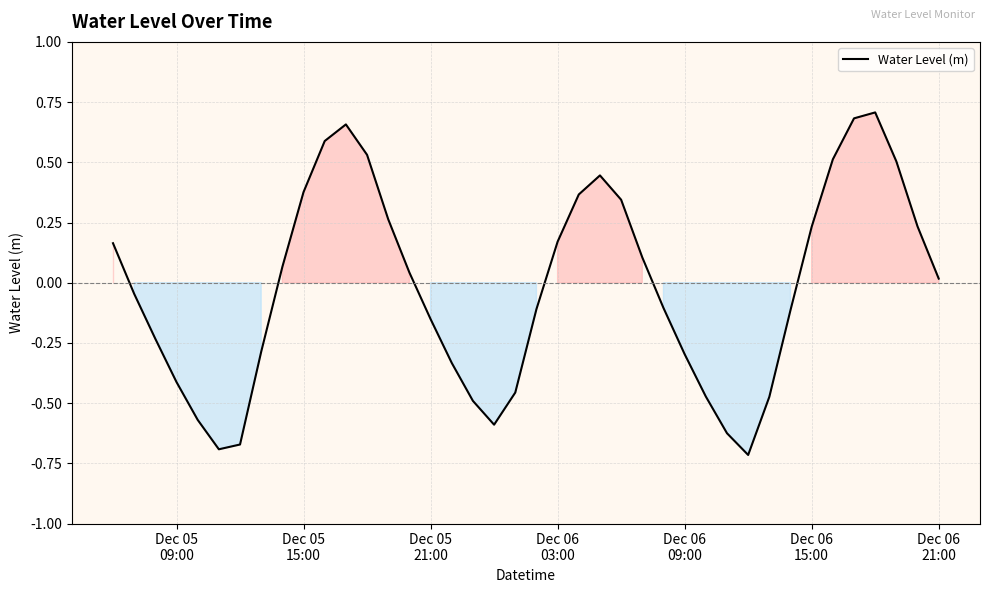

What is the difference between the maximum and minimum values?

1.4